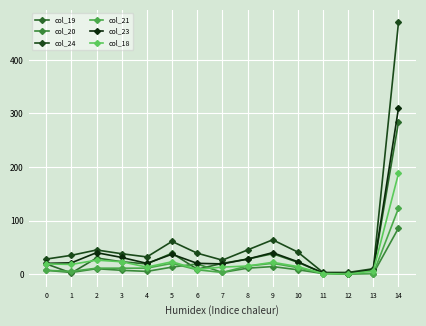

Between 10 and 11, which series saw the biggest shift?

col_24